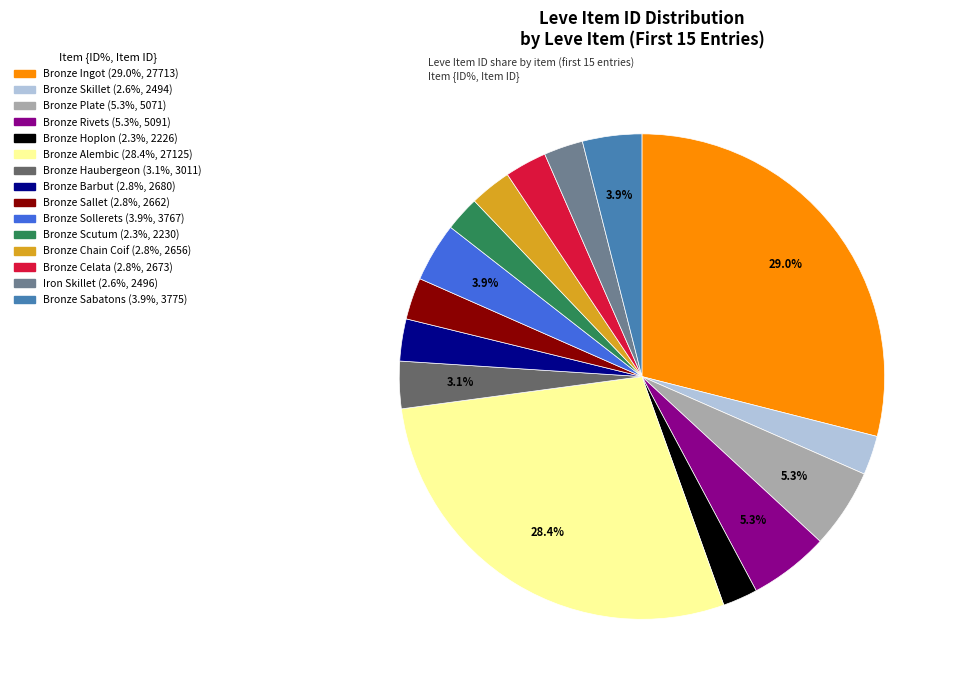

How many slices are in this pie chart?

15